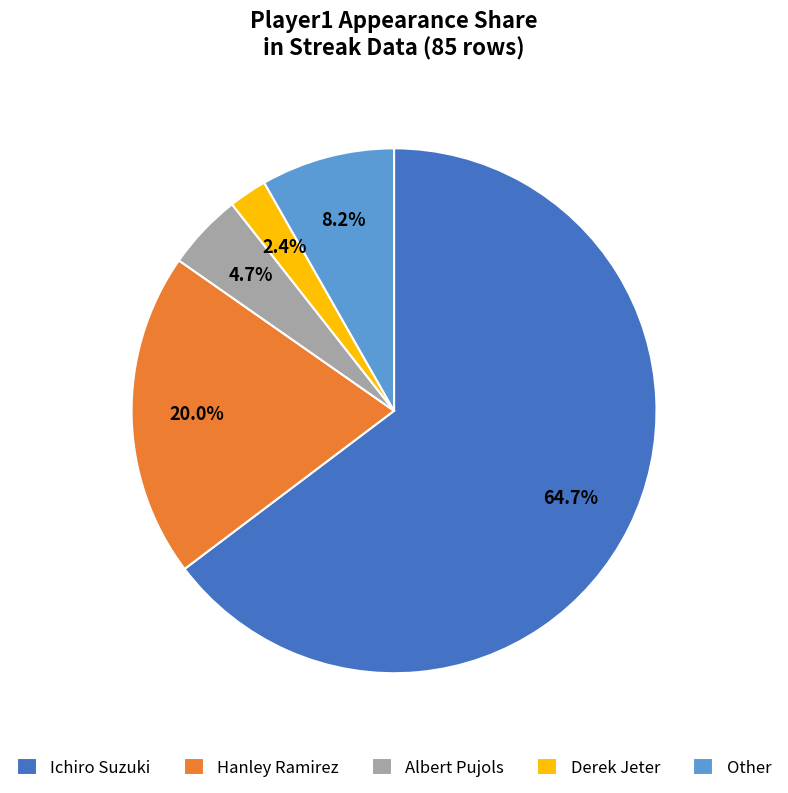

What is the majority slice?

Ichiro Suzuki